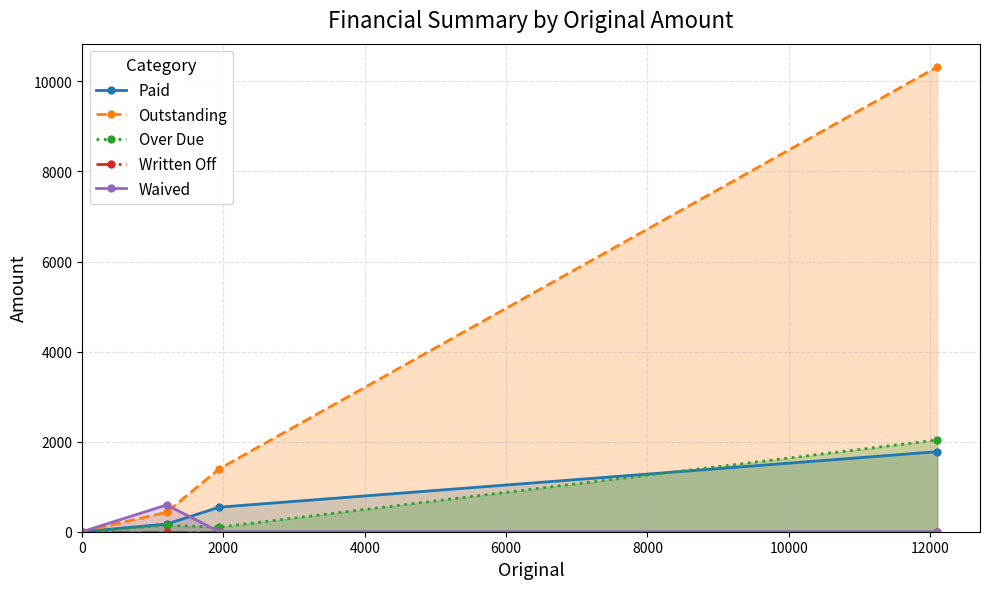

The Outstanding series shows 0.0 at 0. True or false?

True